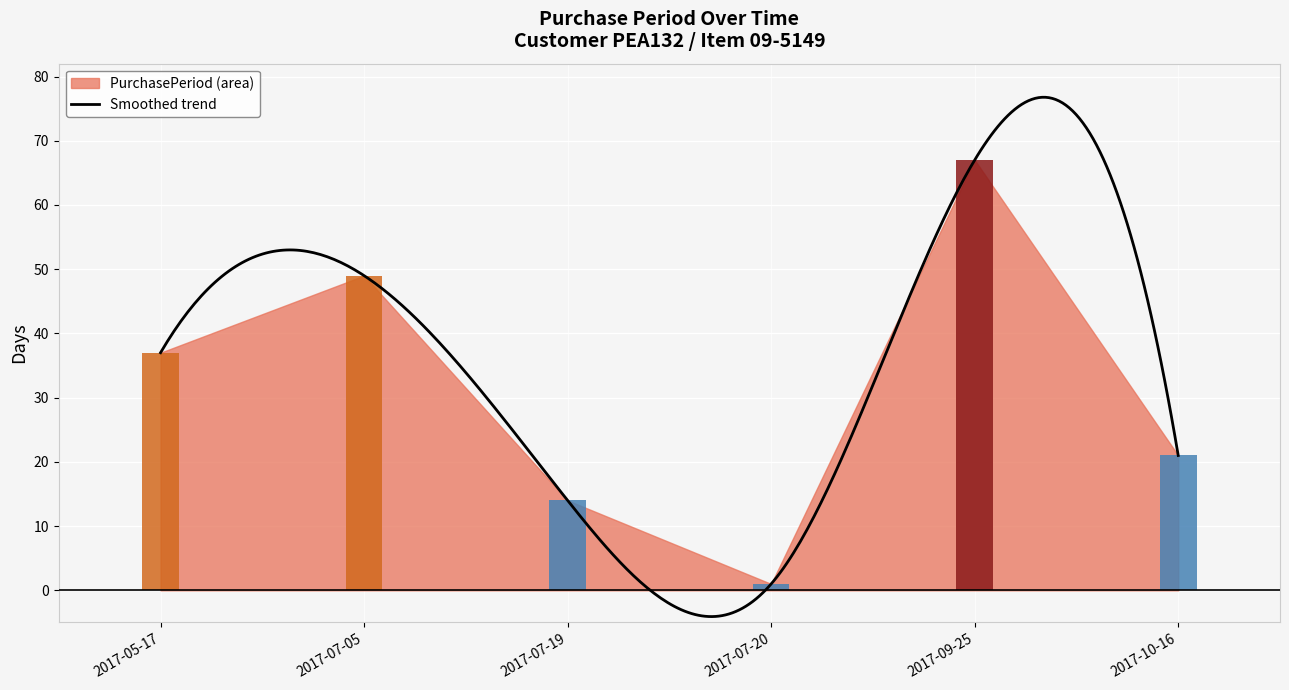

Which label corresponds to the smallest value in the chart?

2017-07-20